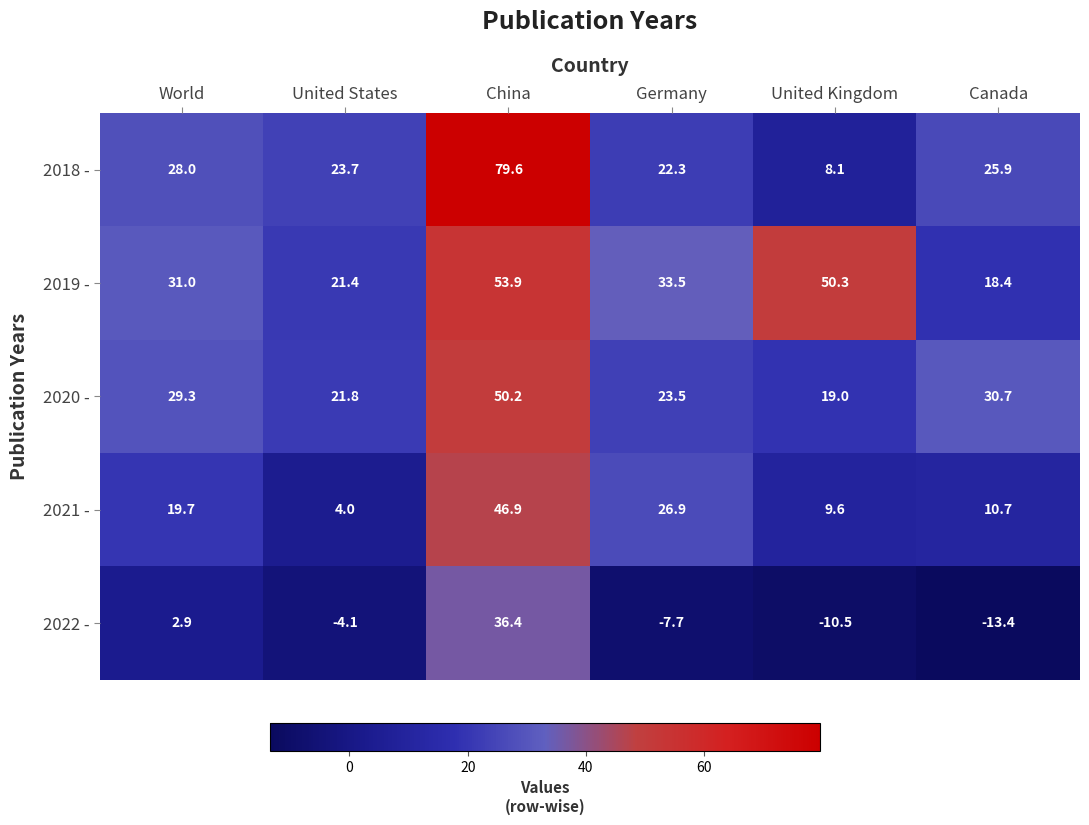

The 2021 - series shows 79.3 at China. True or false?

False